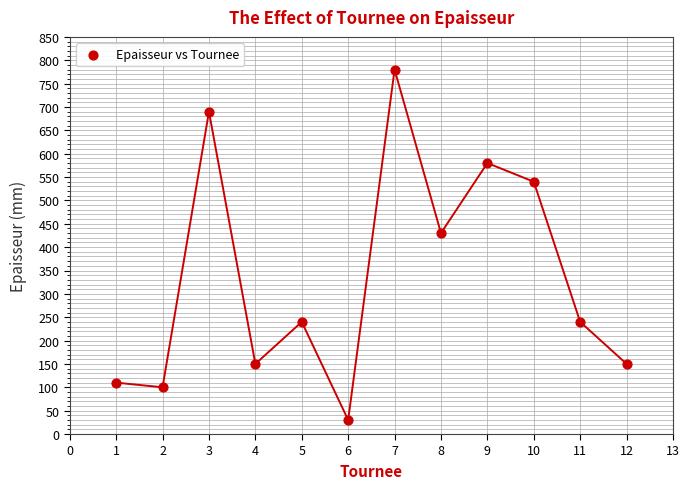

What is the average X value?

6